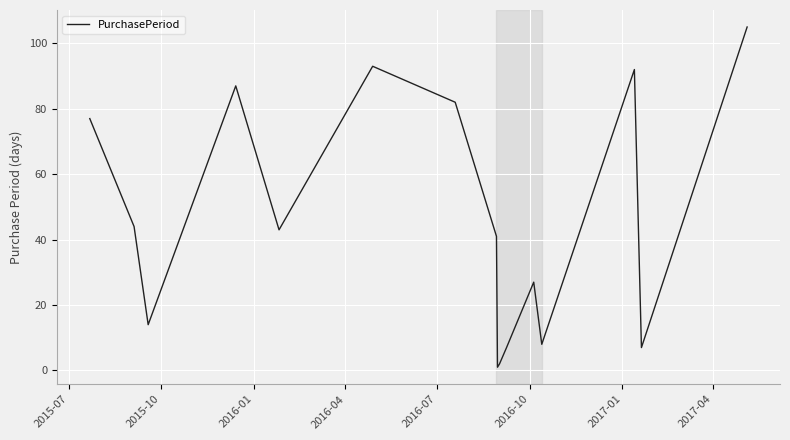

What is the difference between the maximum and minimum values?

104